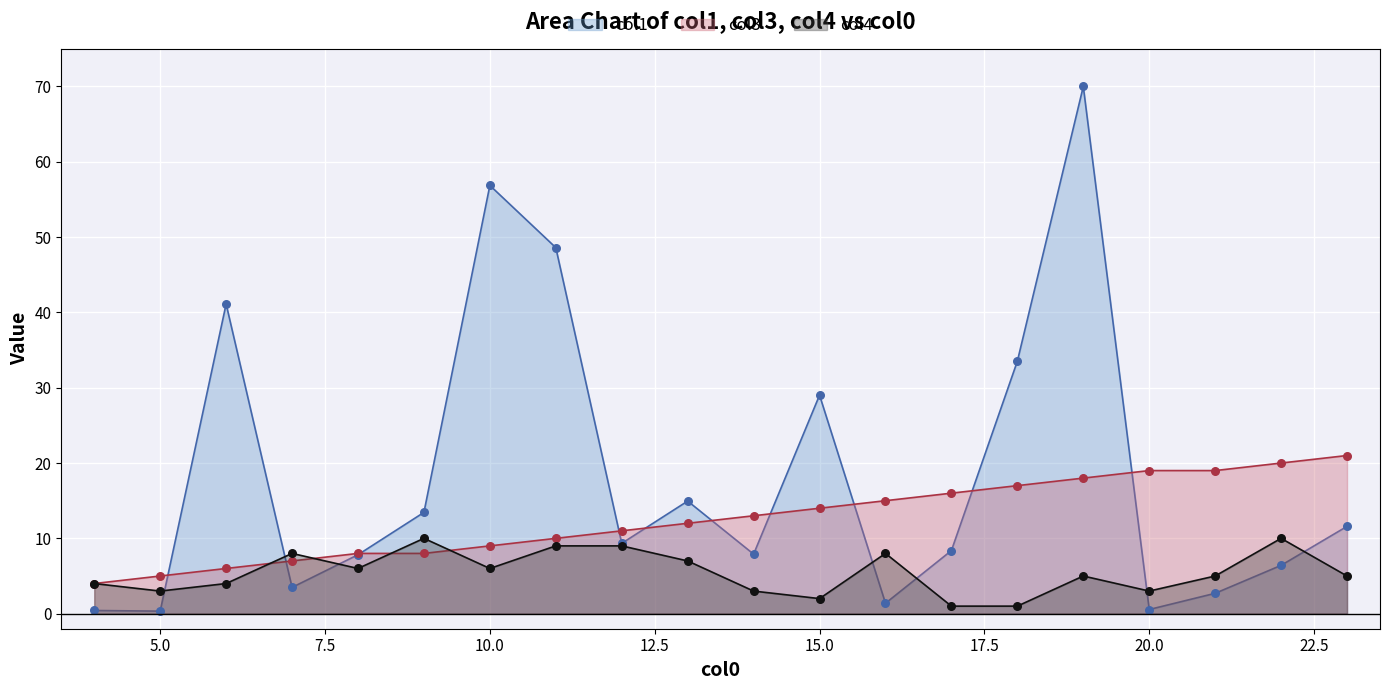

At how many categories does at least one series exceed 6?

18